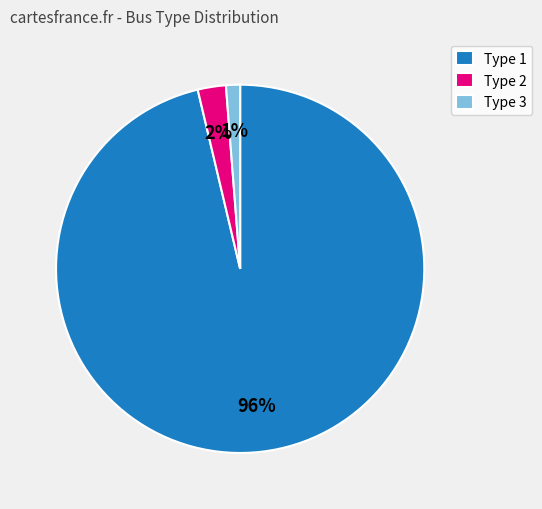

Is Type 2 the majority of the pie?

No